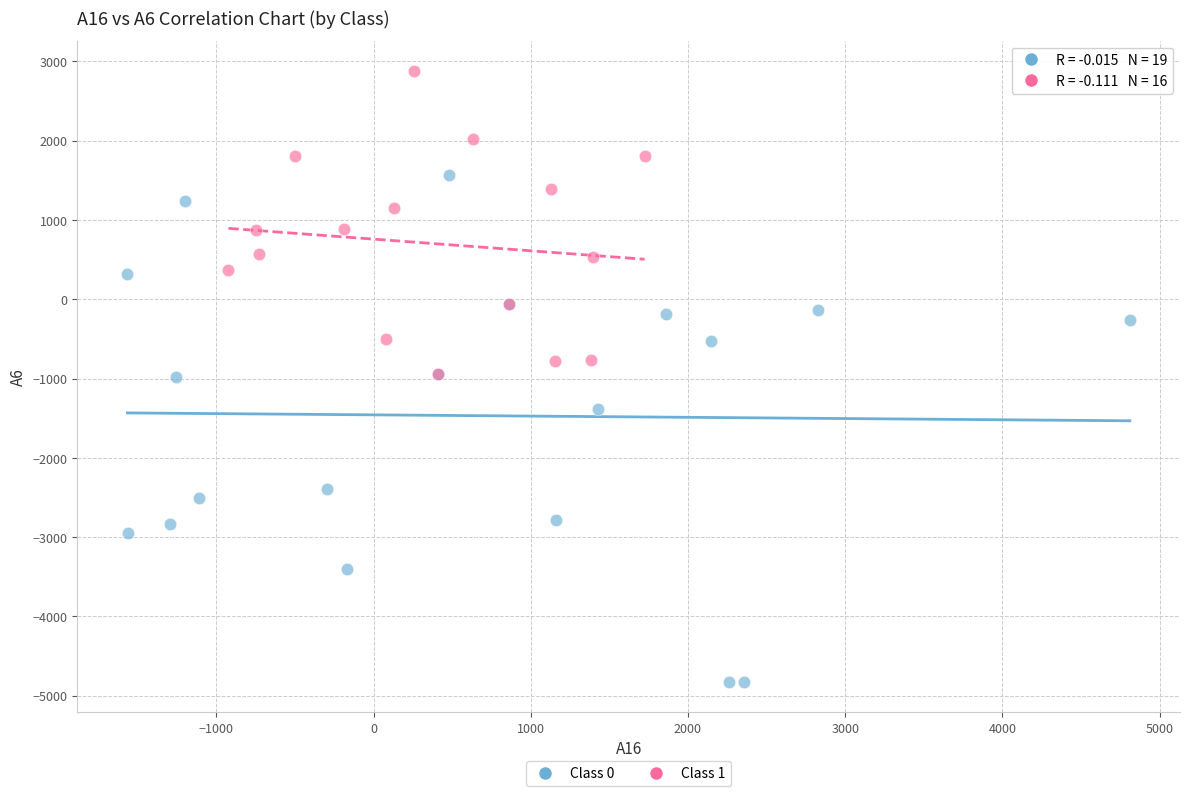

Which series contains the highest Y value?

Class 1